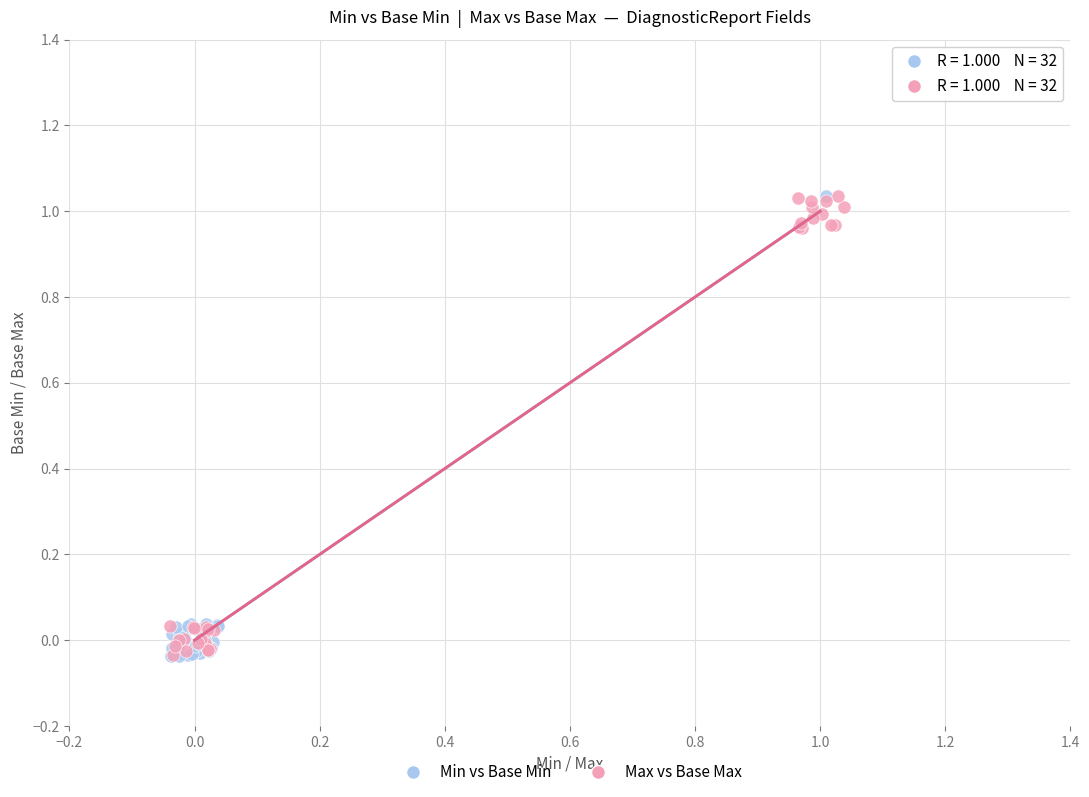

What are all the series names shown in the legend?

Min vs Base Min, Max vs Base Max